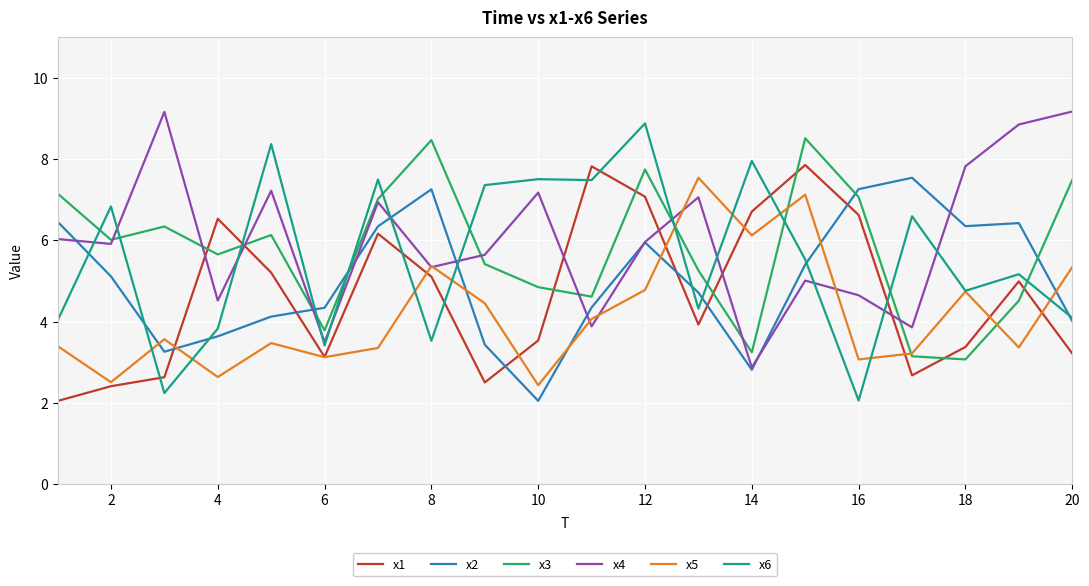

How many interior local valleys does the x5 series have?

7